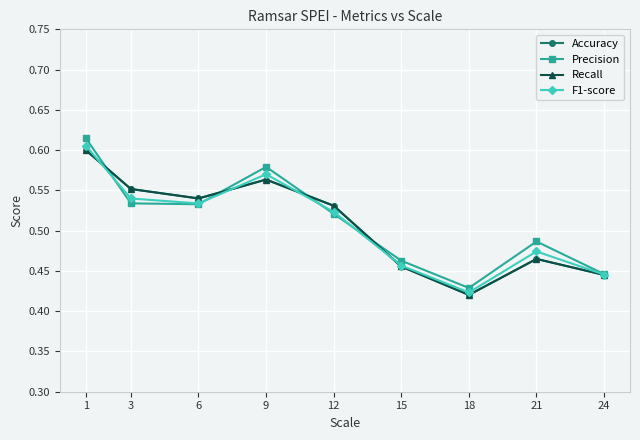

Is this an area chart (filled region under the line)?

No